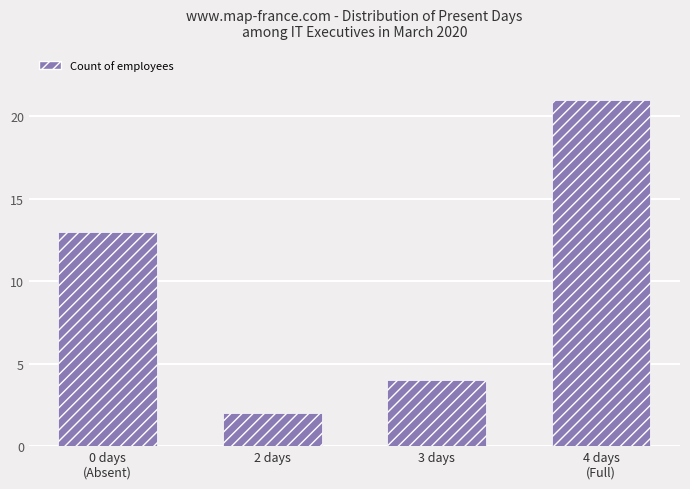

True or false: the data shows 19 at 0 days
(Absent).

False